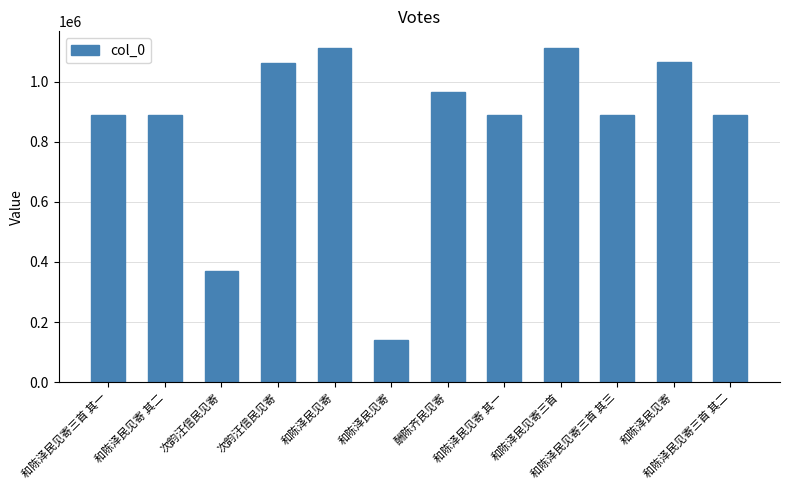

Reading right to left, list all the values displayed in this chart.

和陈泽民见寄三首 其二=889162	和陈泽民见寄=1066155	和陈泽民见寄三首 其三=889161	和陈泽民见寄三首=1111720	和陈泽民见寄 其一=889531	酬陈齐民见寄=964664	和陈泽民见寄=138794	和陈泽民见寄=1111741	次韵汪信民见寄=1062620	次韵汪信民见寄=368382	和陈泽民见寄 其二=889160	和陈泽民见寄三首 其一=889163